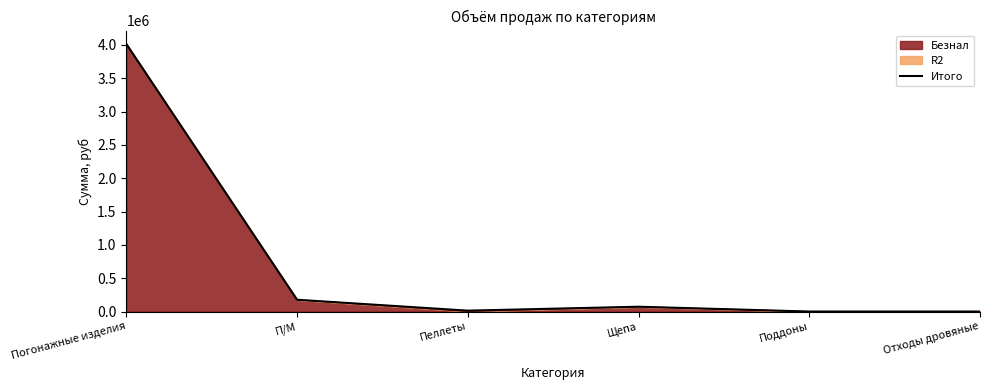

Count the number of categories in the chart.

6